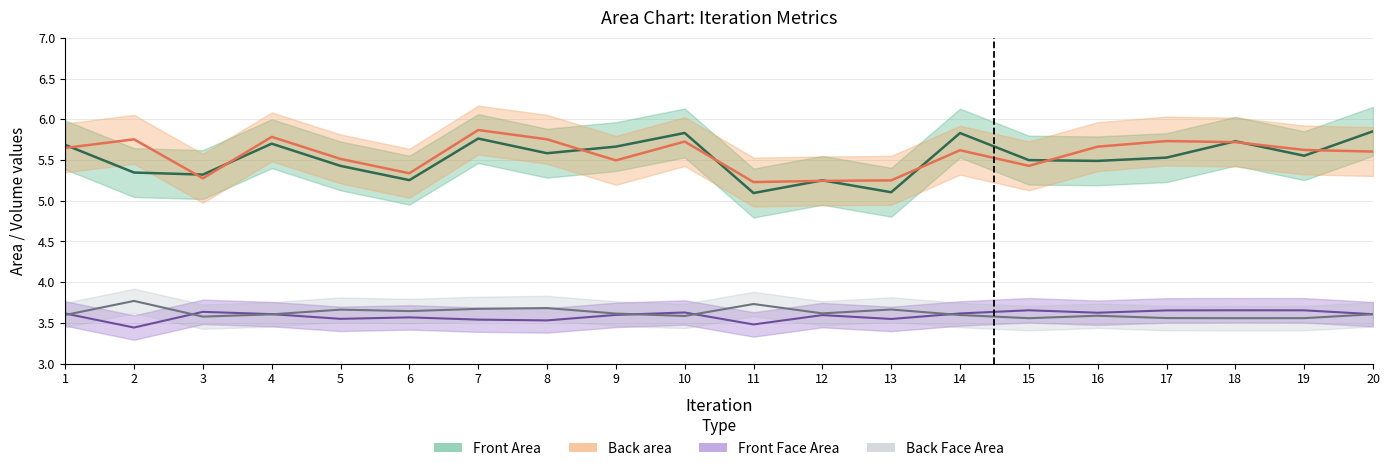

True or false: Back area and Front Area cross at least once.

True